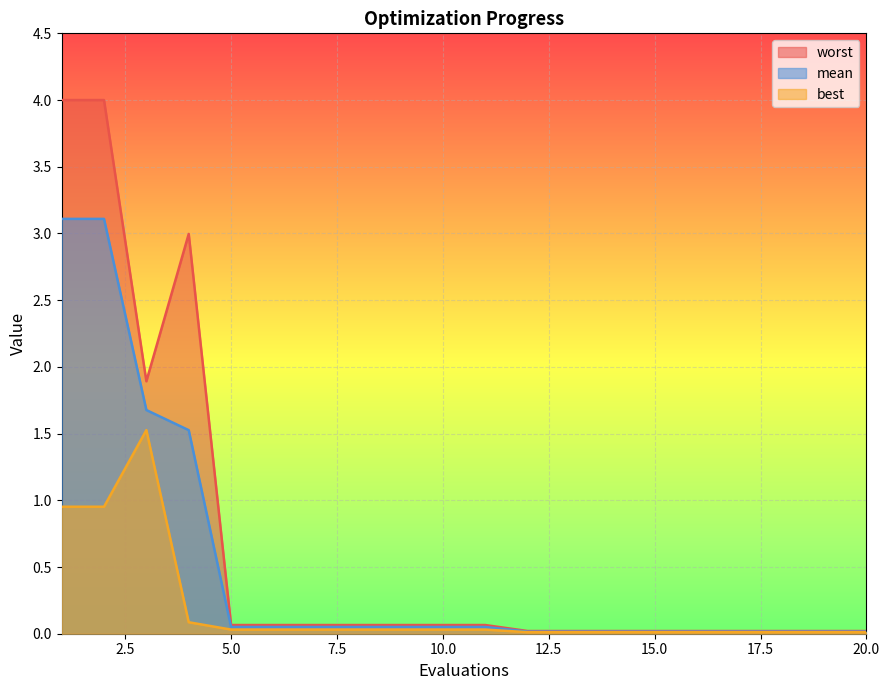

At how many categories does at least one series exceed 2?

3